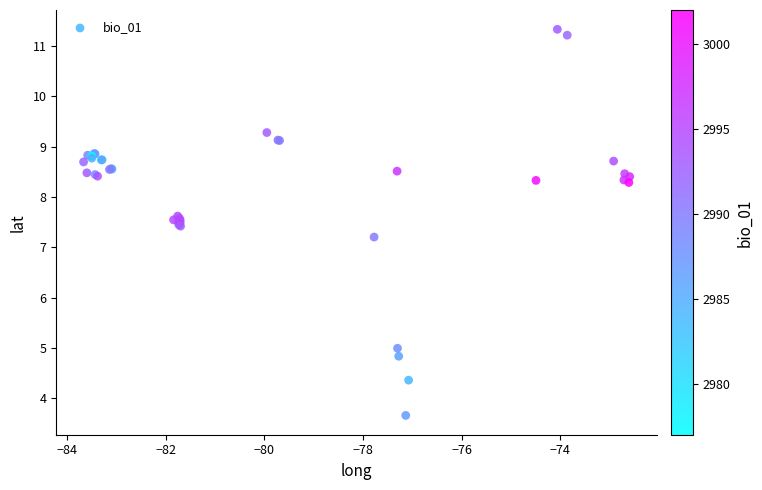

What Y value in the scatter plot is closest to 7?

7.2